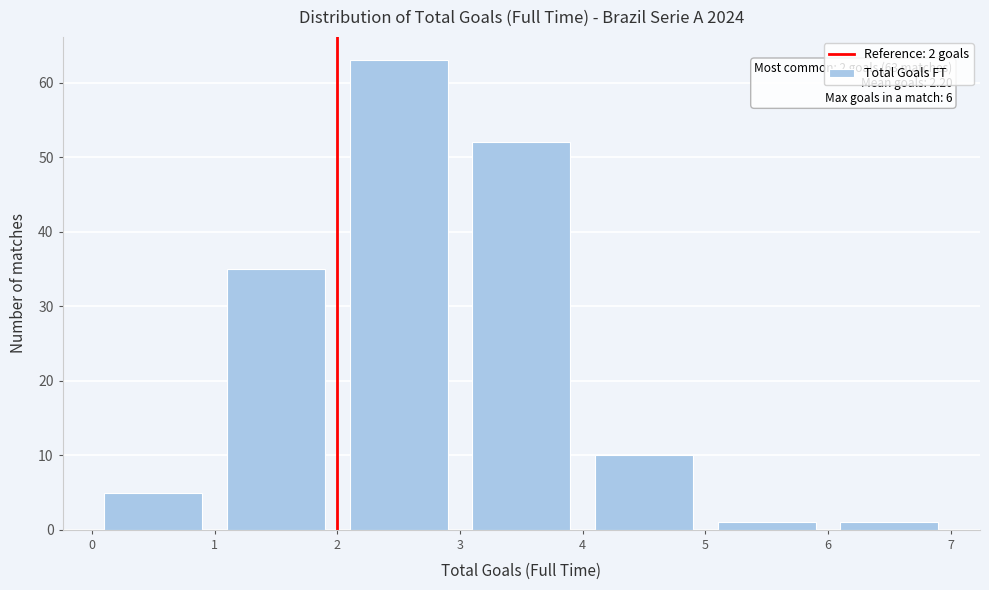

Which range on the x-axis has the tallest bar?

2 to 3